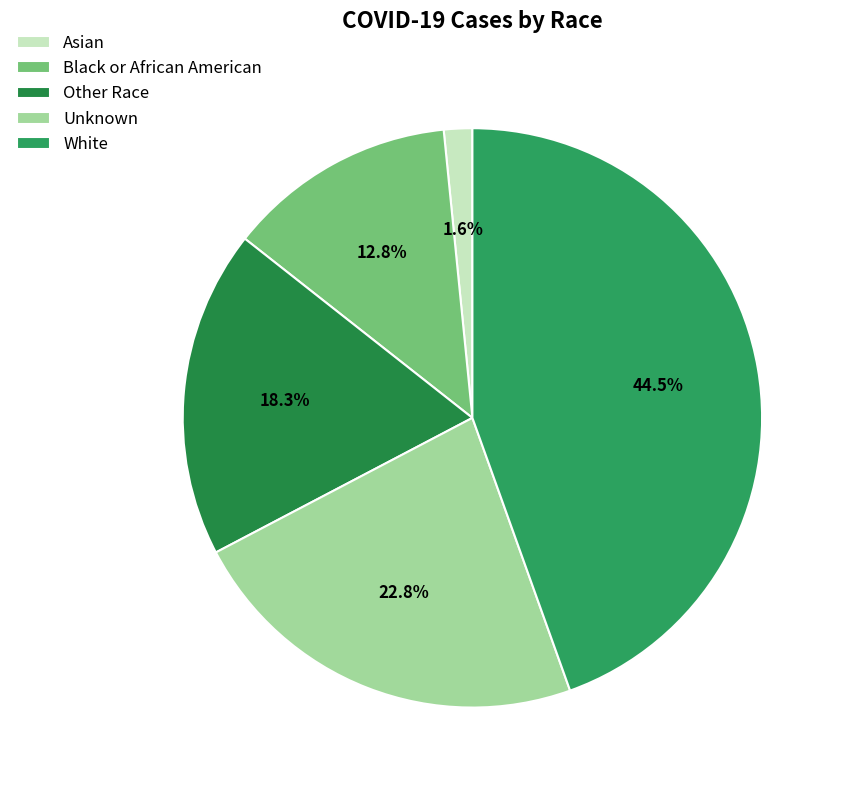

Which has a higher value, Other Race or Unknown?

Unknown